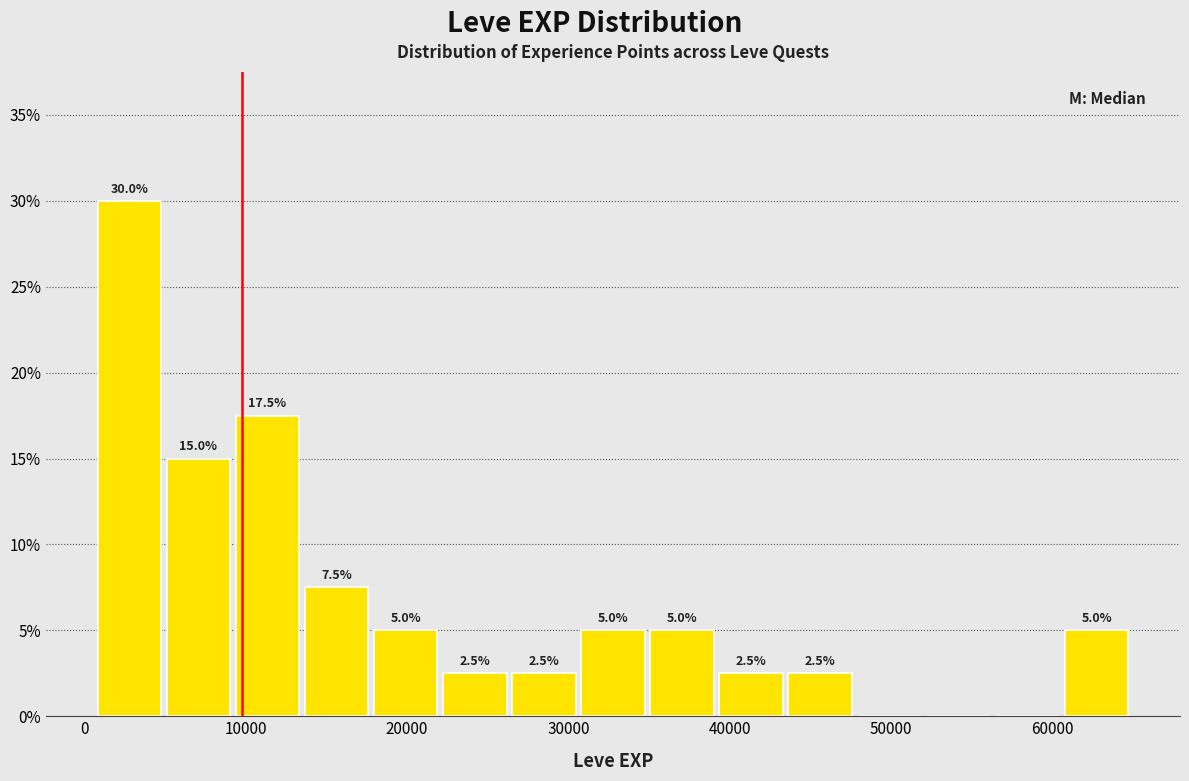

Which range on the x-axis has the tallest bar?

1000 to 5000